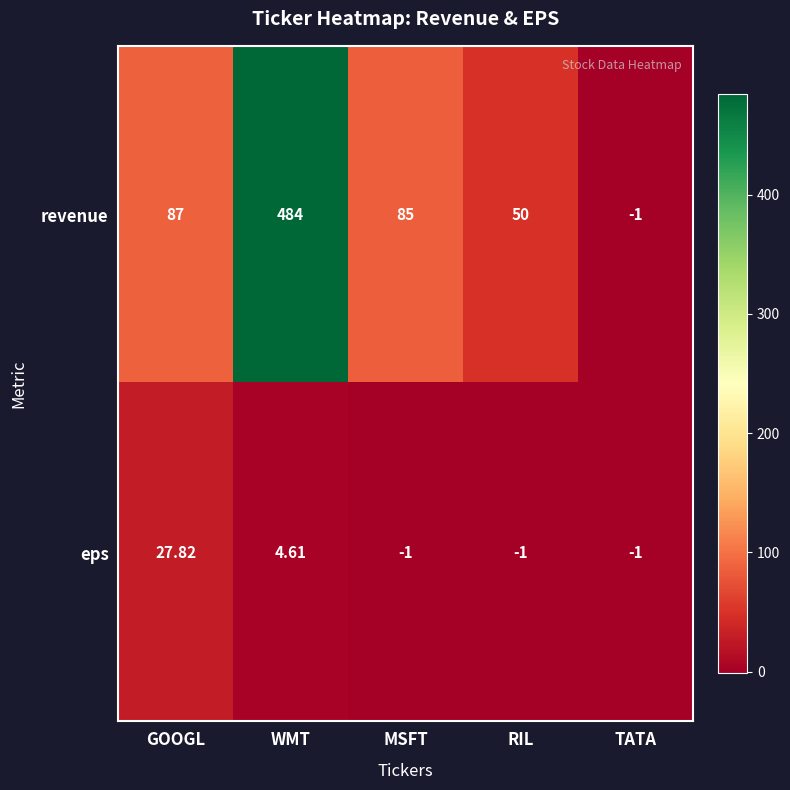

At which label is revenue closest to 241?

GOOGL